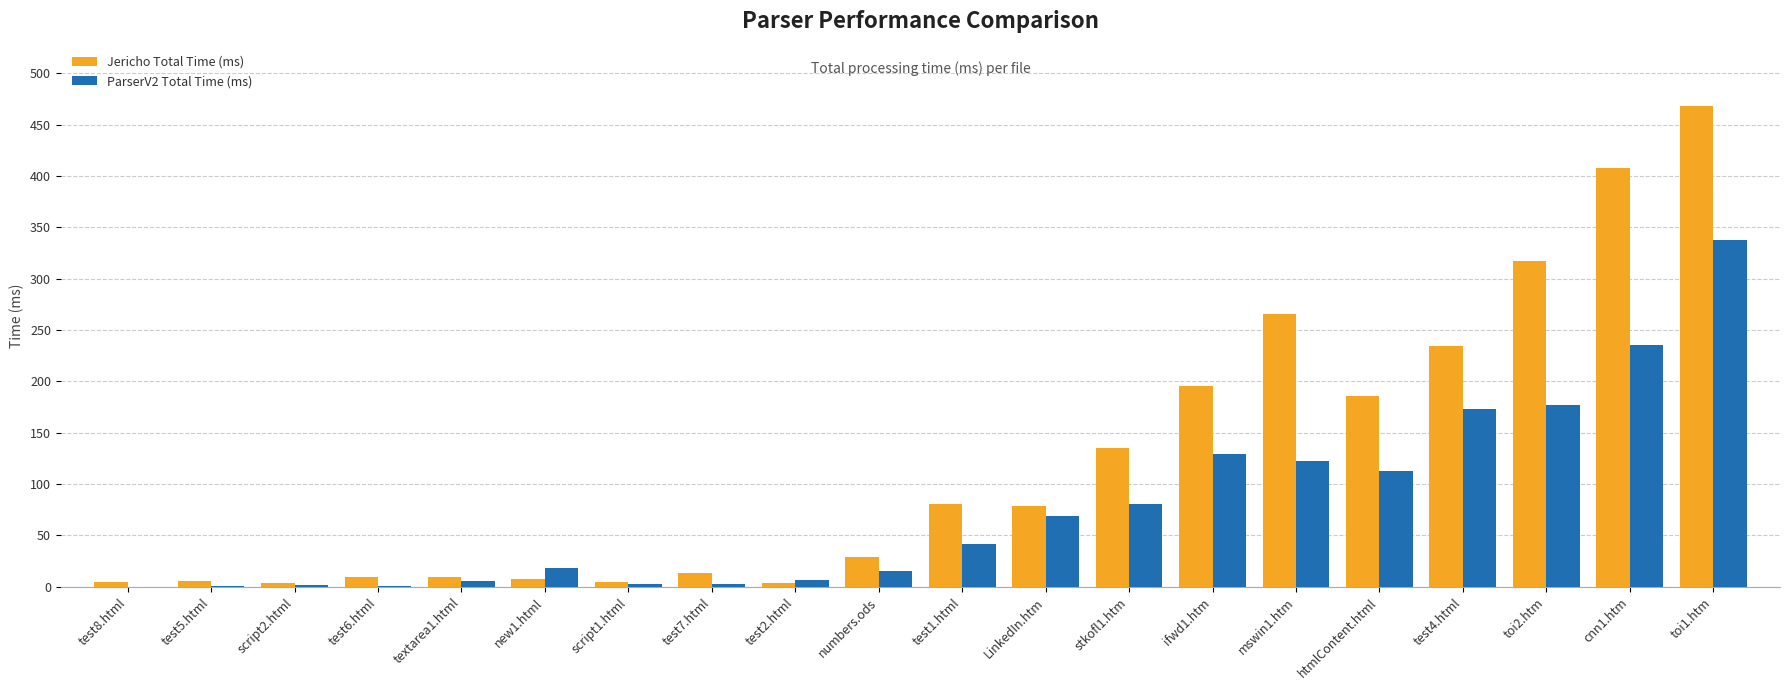

What is the sum of the Jericho Total Time (ms) values at script1.html and test5.html?

11